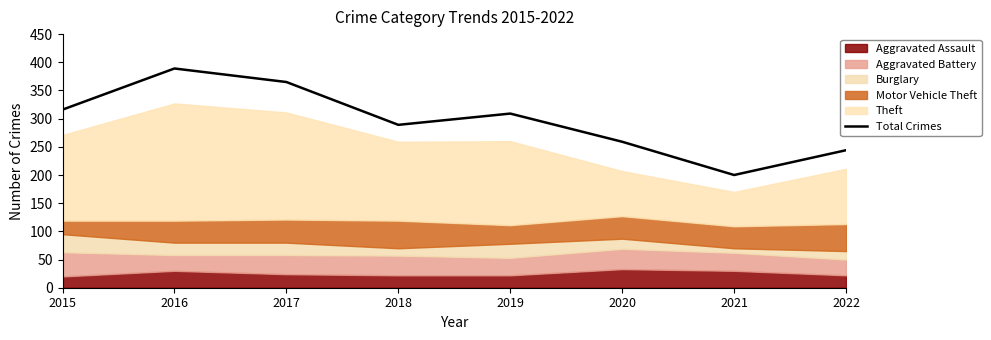

True or false: the data has more than 0 interior local peaks.

True